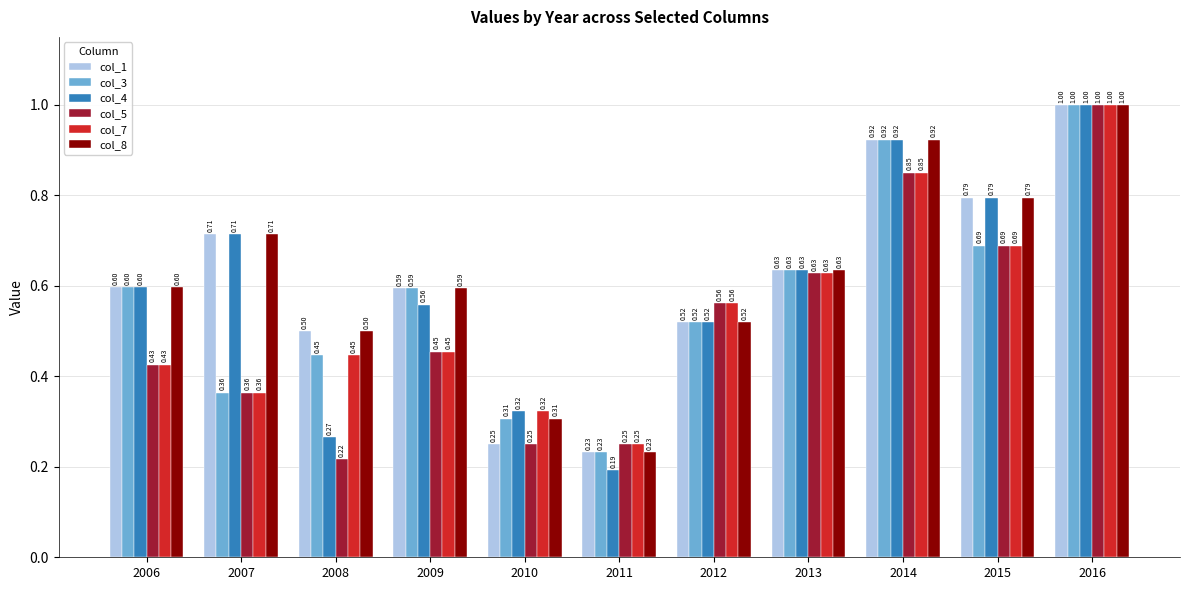

The col_3 series shows 0.6 at 2006. True or false?

True